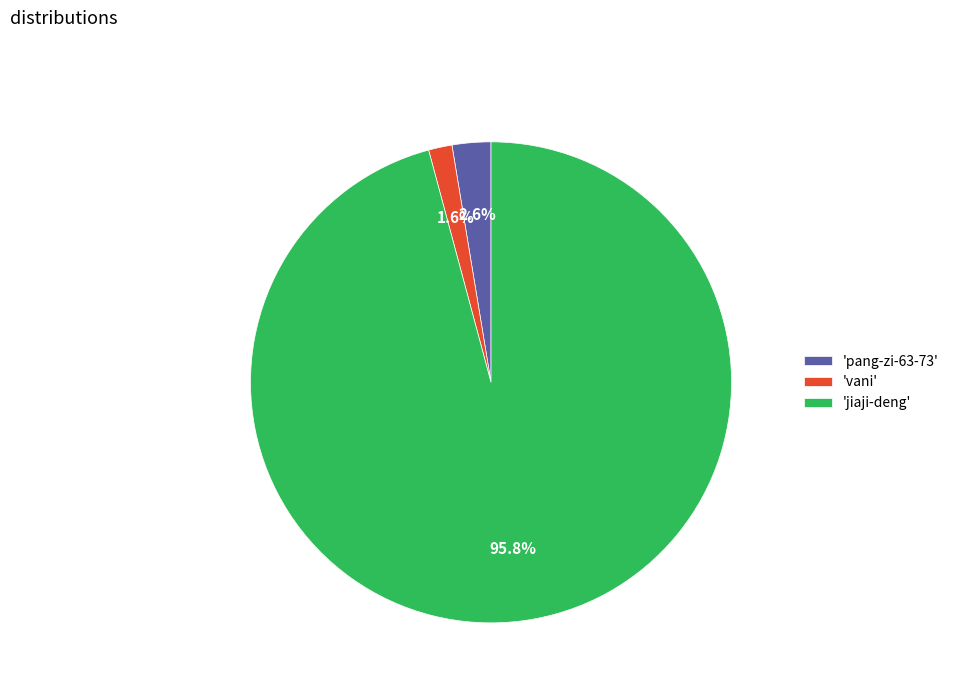

Rank the categories by value from lowest to highest.

'vani', 'pang-zi-63-73', 'jiaji-deng'